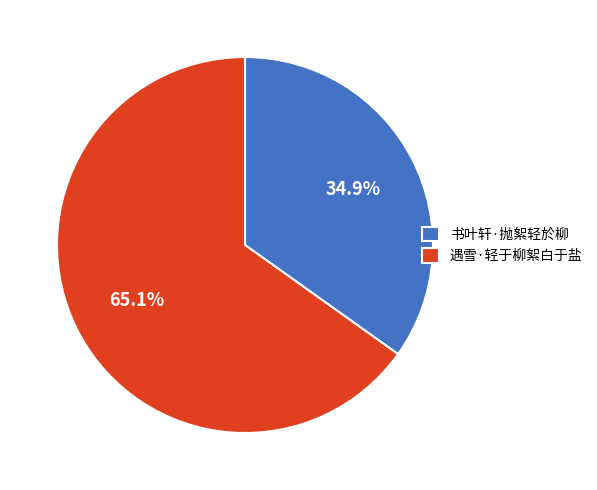

How much of the chart is everything except 书叶轩·抛絮轻於柳?

65.1%